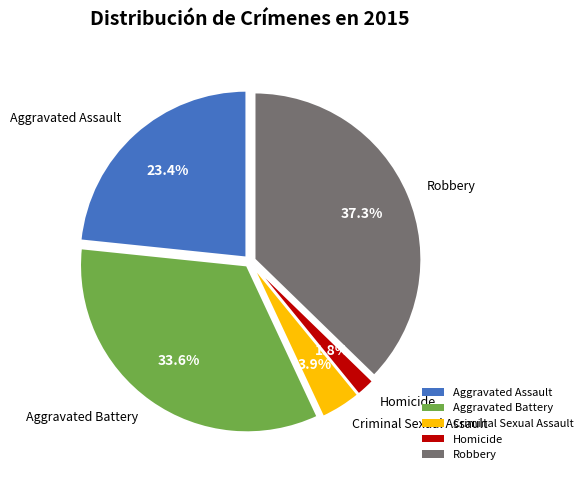

To the nearest percent, what is the difference between the Aggravated Battery and Homicide slice percentages?

32%